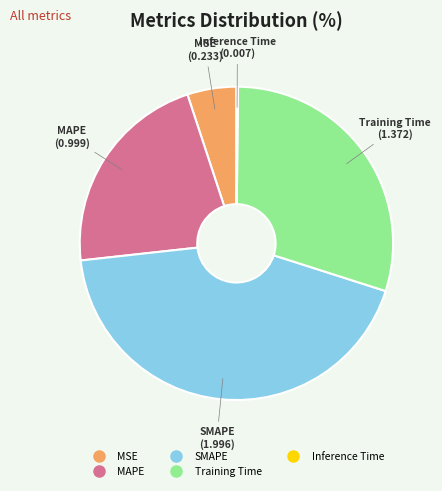

Do SMAPE and MSE together represent more than half of the pie?

No